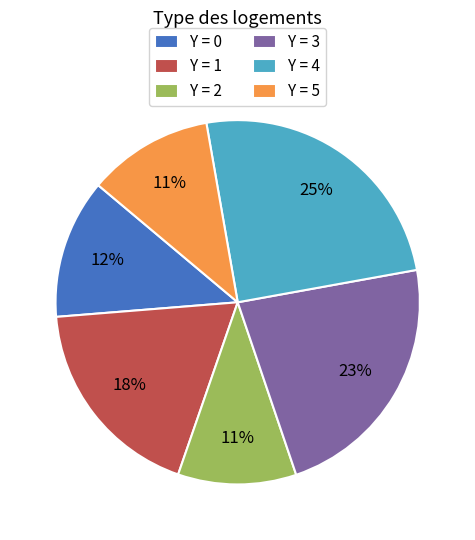

Is it true that Y = 5 is 4% of the pie?

False